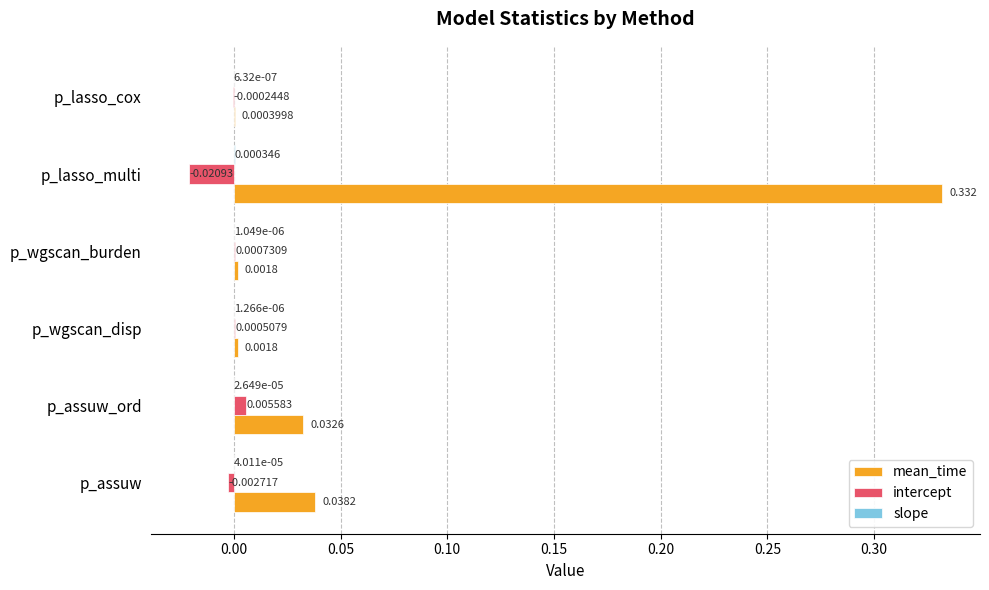

Count the number of data series in this chart.

3